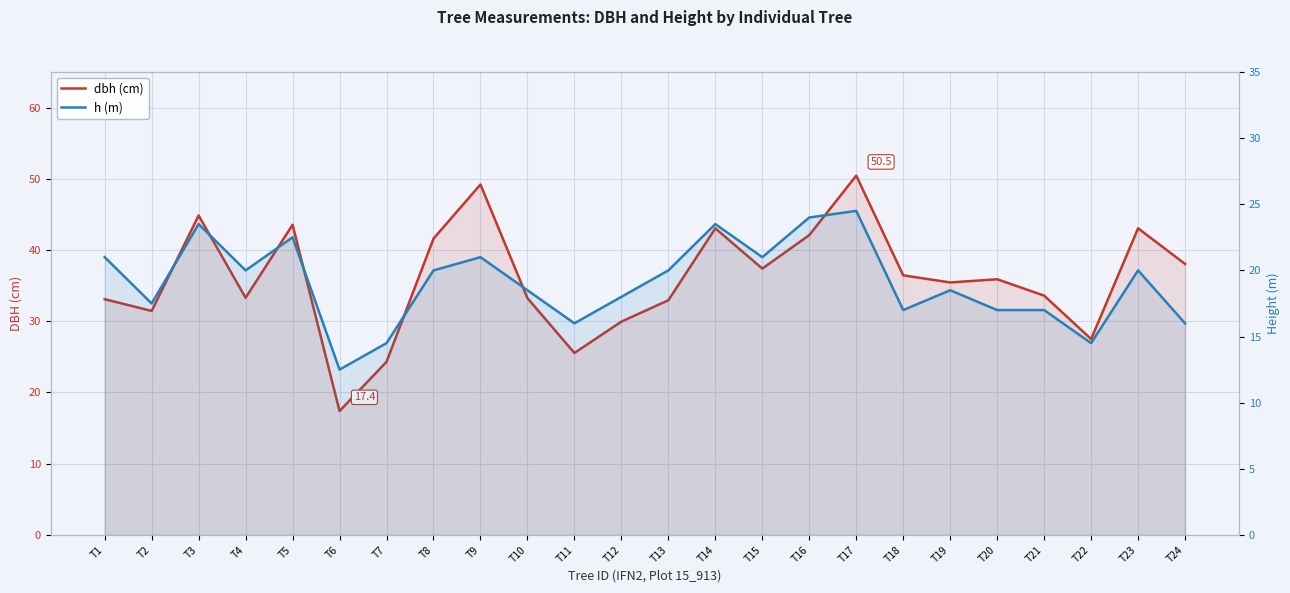

Is it true that h (m) equals 12.5 at T6?

True